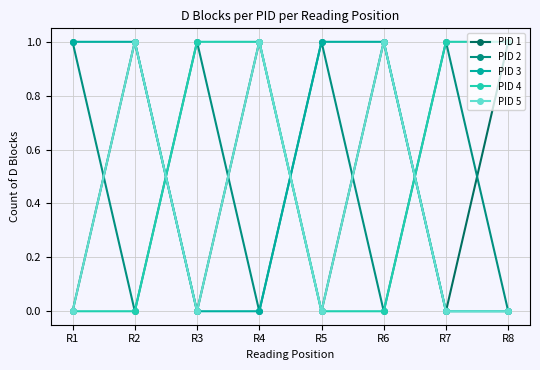

What is the maximum value shown in the chart?

1